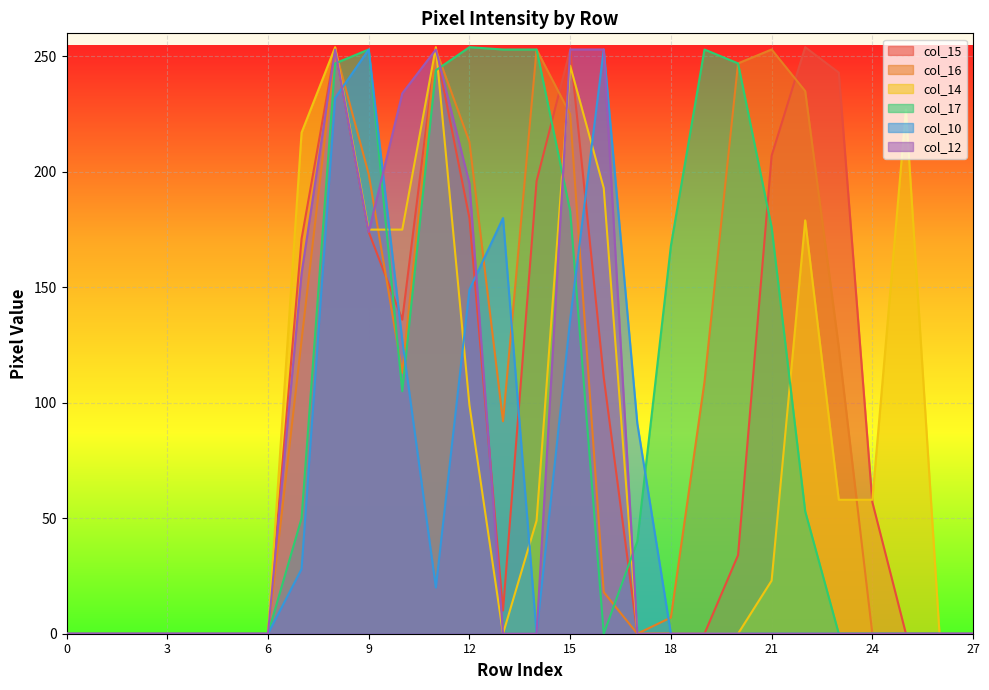

What is the sum of all col_12 values?

1771